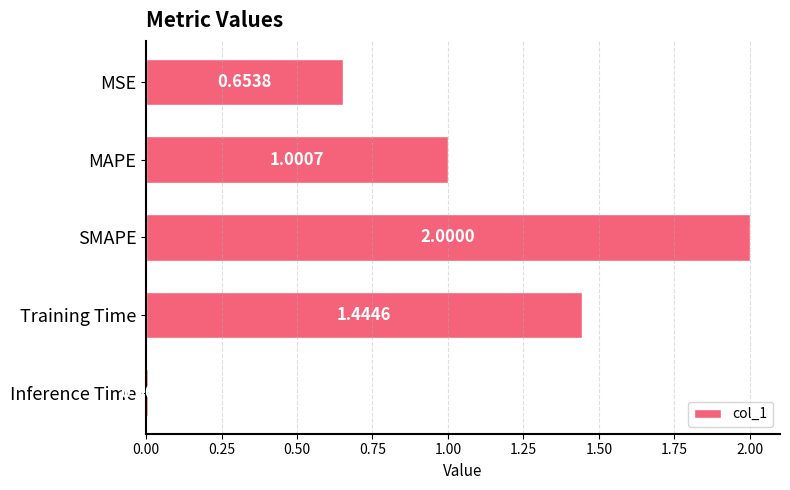

Which category has the highest value across all series?

SMAPE